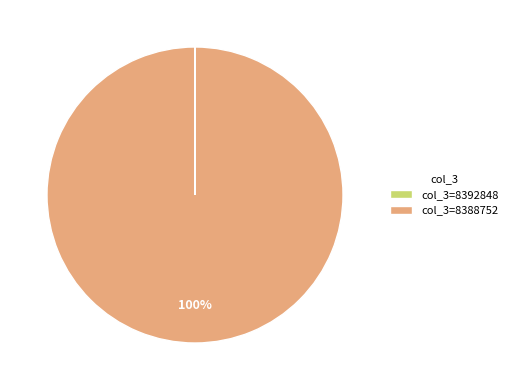

The col_3=8388752 slice represents 91% of the pie. True or false?

False